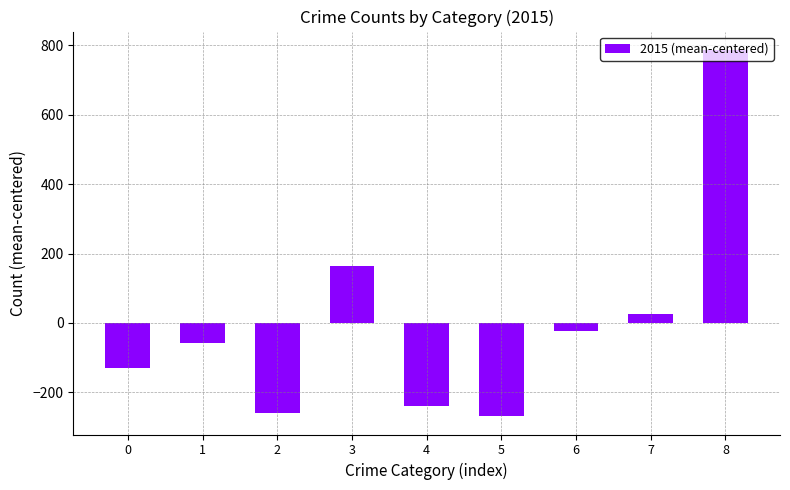

At which label is the value closest to 259?

3